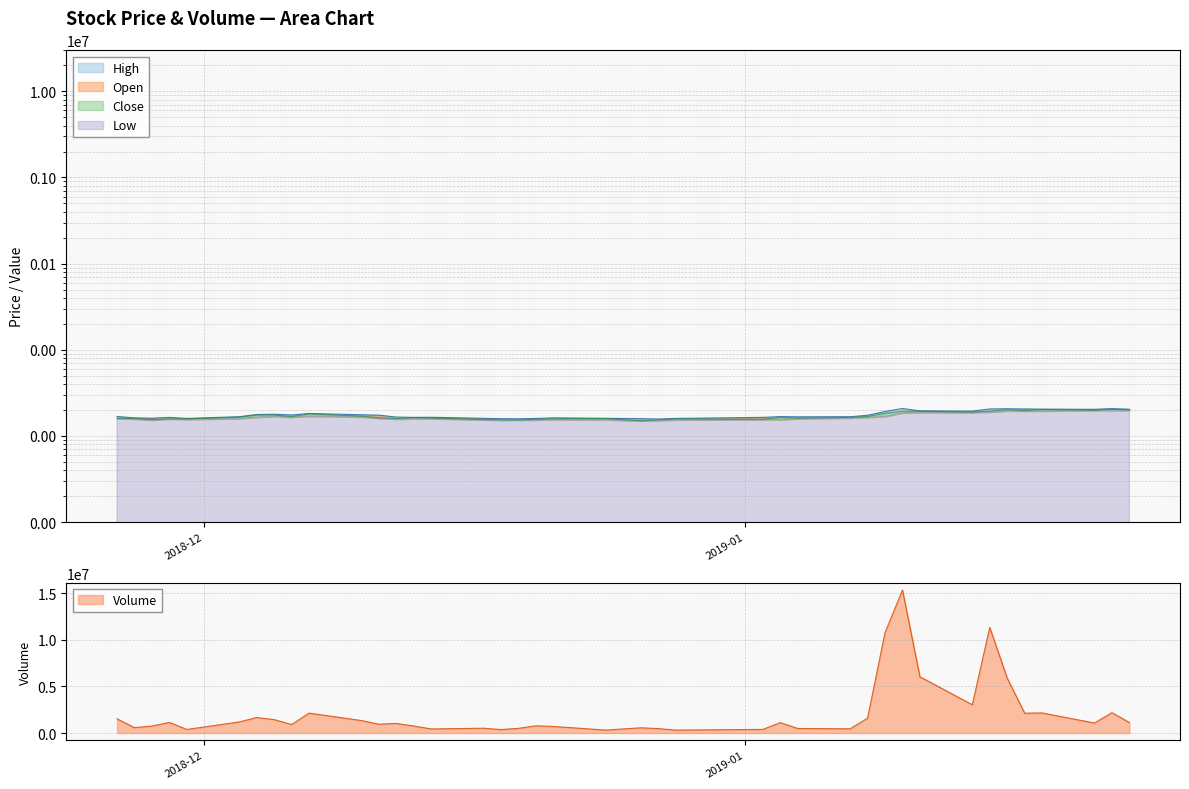

How many interior local peaks does the Close series have?

9